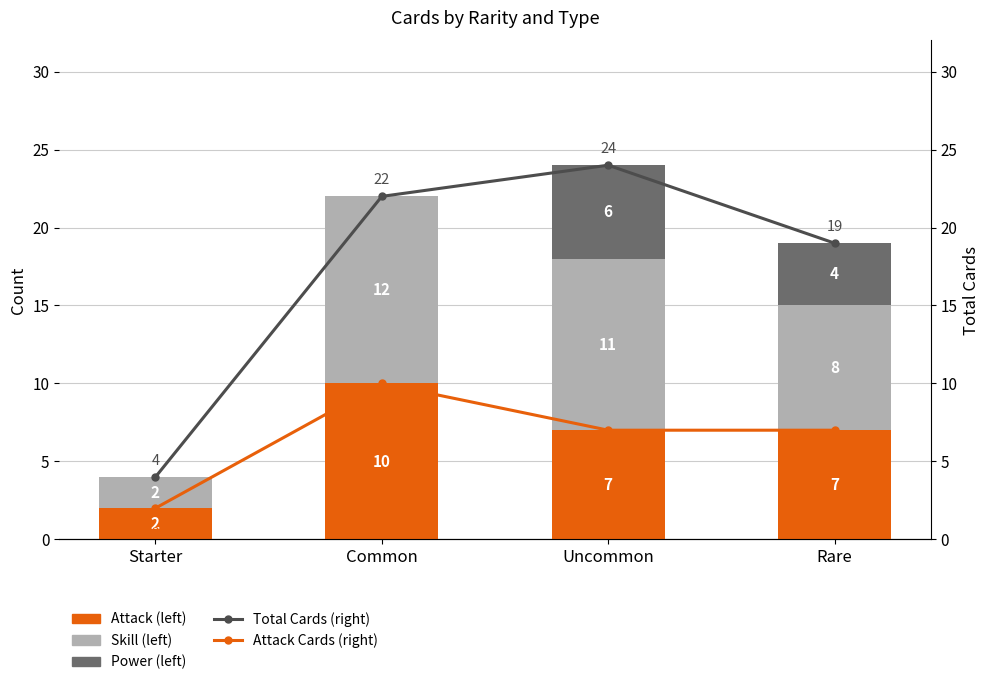

What is the label of the 3rd bar from the left?

Uncommon